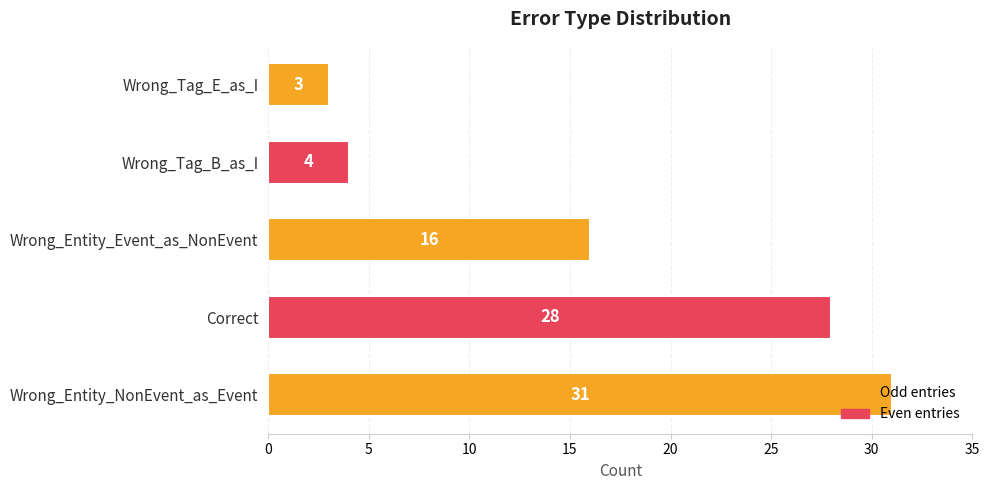

Is it true that the value at Wrong_Entity_NonEvent_as_Event is 31?

True